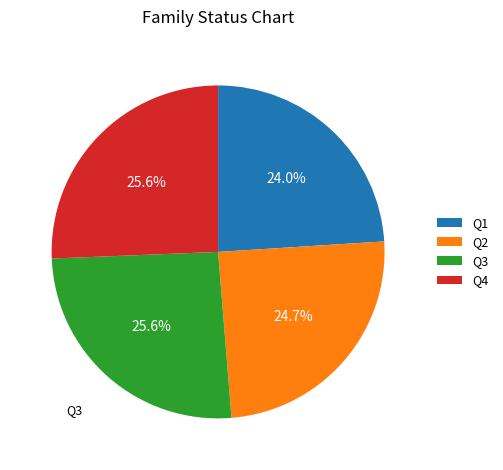

Approximately how many times larger is the value at Q1 compared to Q2?

1.0